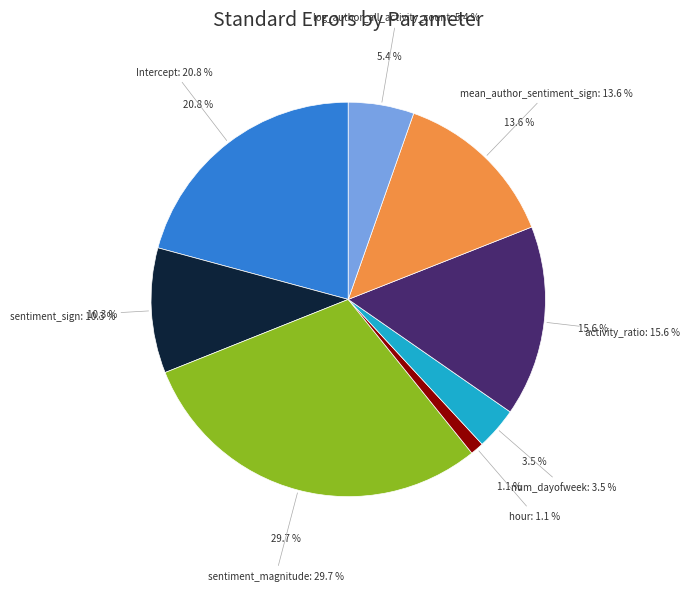

How many segments does this pie chart have?

8